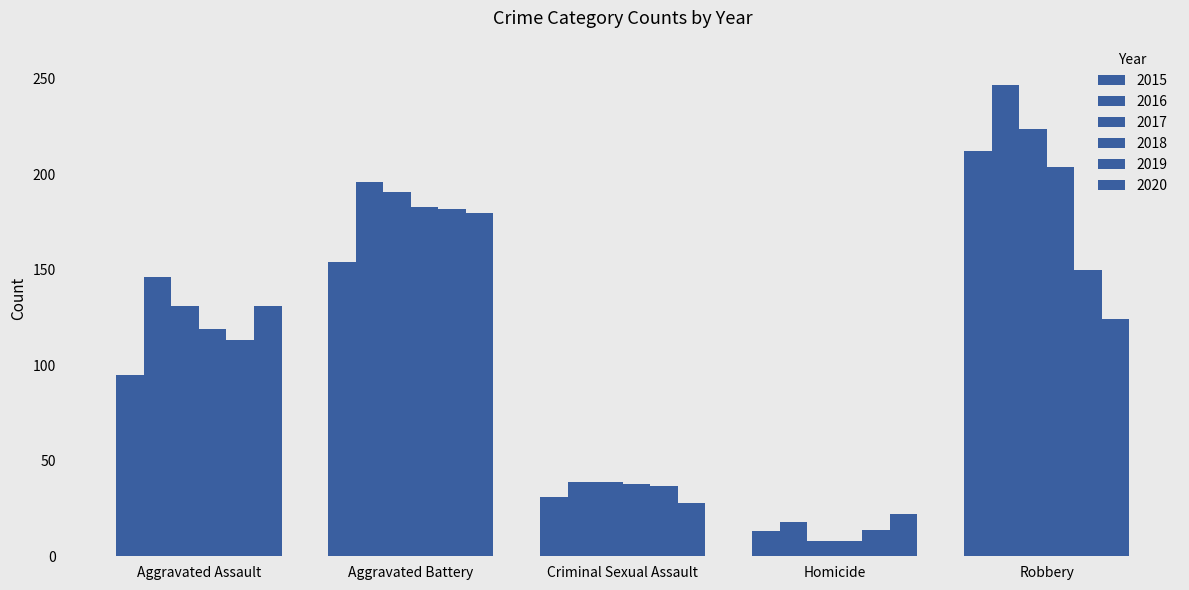

Count the number of categories in the chart.

5